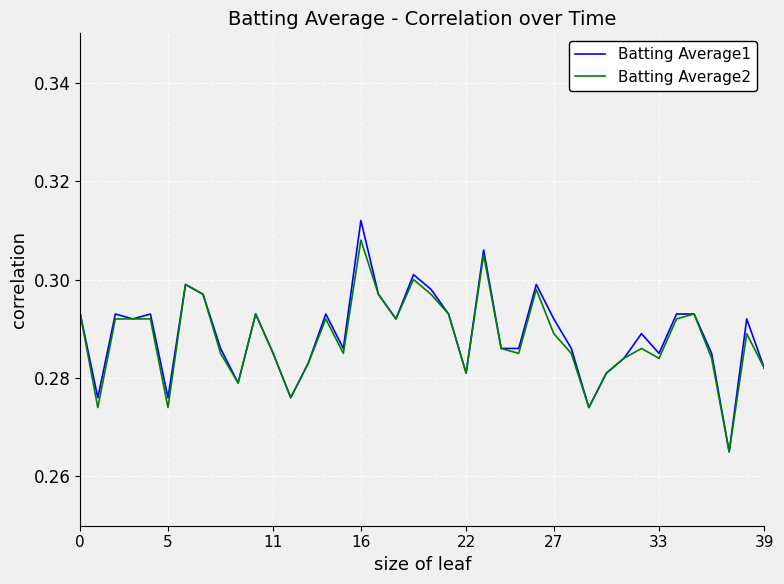

Which series has the widest spread of values?

Batting Average1